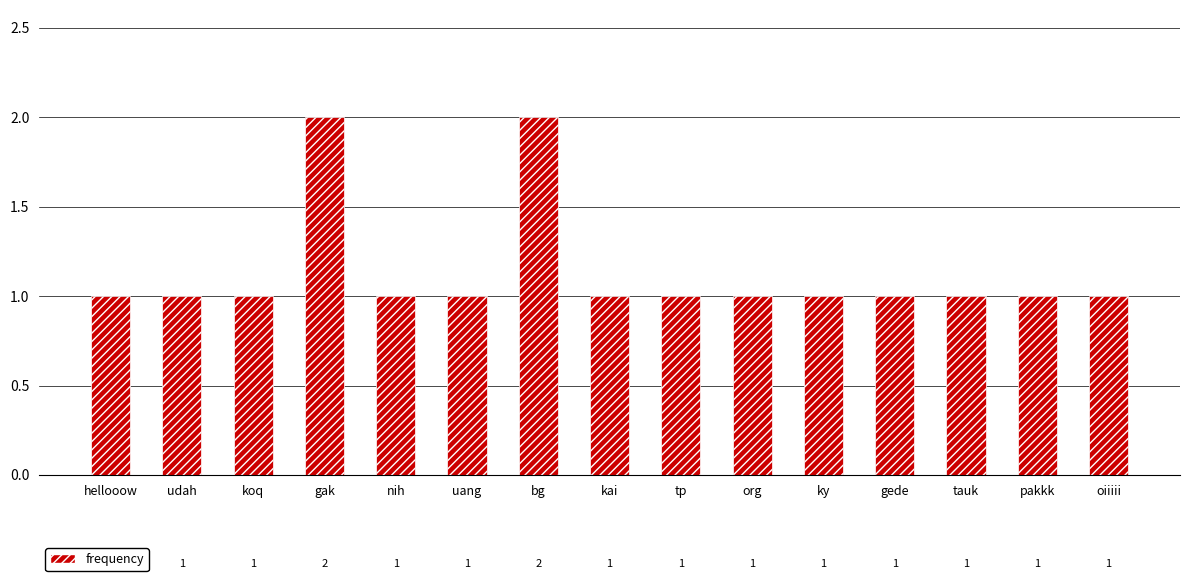

The chart shows a value of 2 at bg. True or false?

True